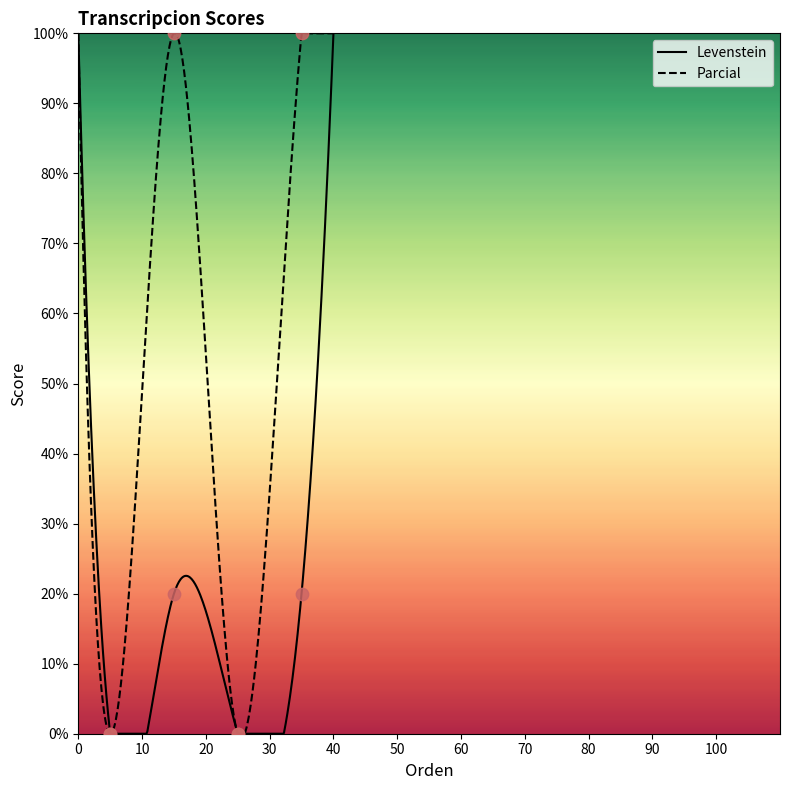

At how many categories does at least one series exceed 32?

2